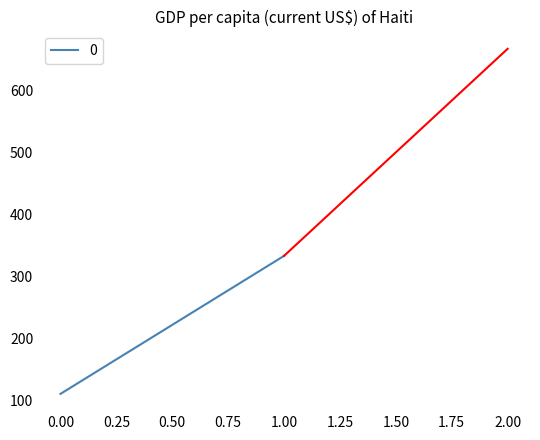

Reading right to left, extract all data points from this chart.

666.7	333.3	111.1